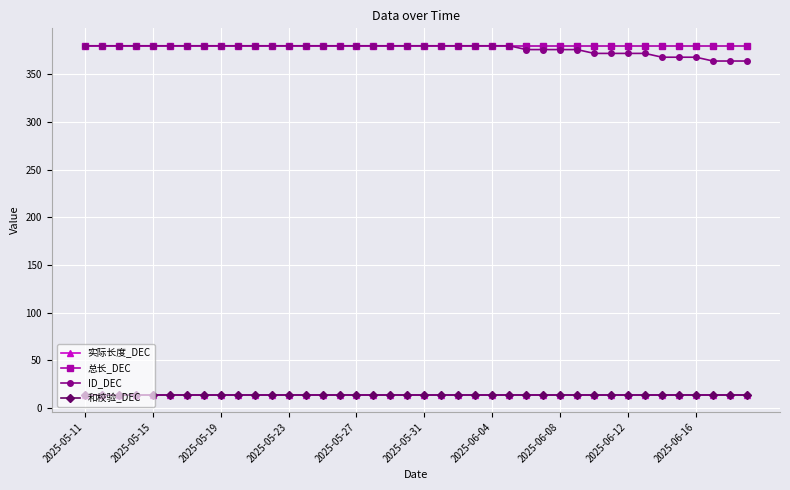

Does the chart have visible grid lines?

Yes